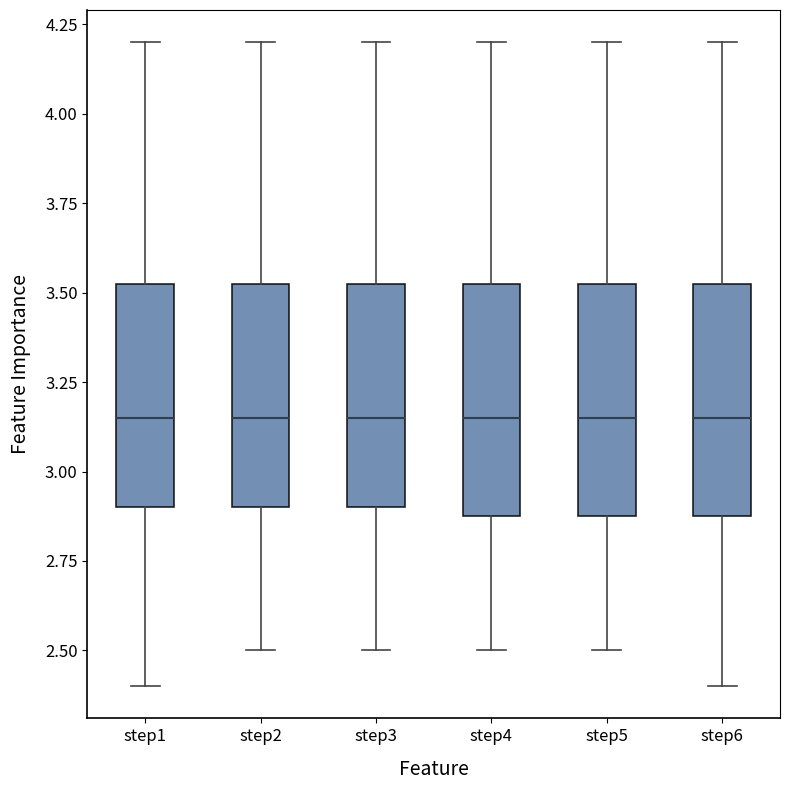

Where does the median line of the box for step4 sit on the y-axis? The values are not printed on the chart, so give them approximately, as read against the axis.

3.15